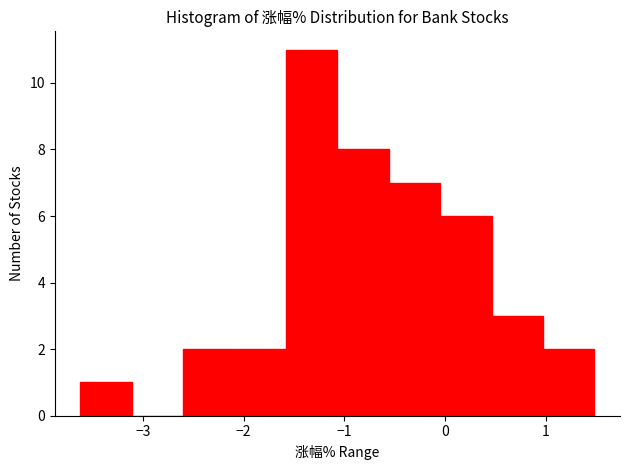

What is the height of the bar covering -2.09 to -1.58 on the x-axis? Neither the bar edges nor the heights are printed on the chart, so give them approximately, as read against the axes.

2